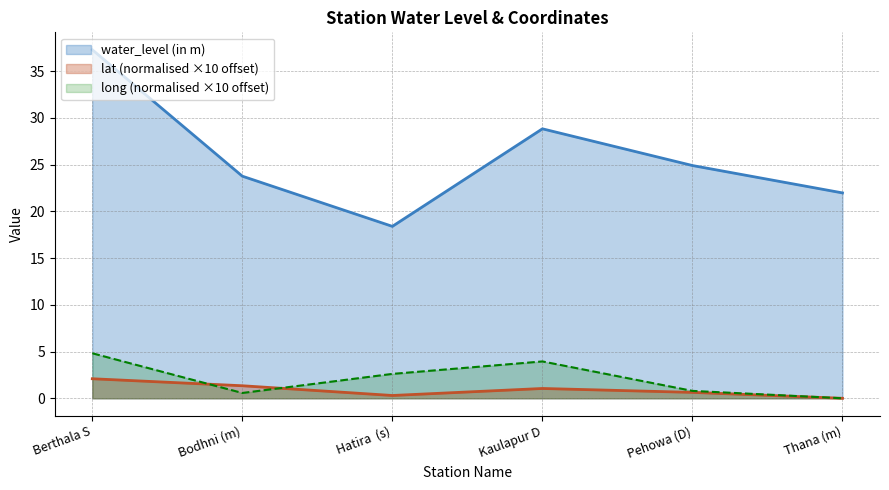

True or false: long has more than 1 interior local peaks.

False